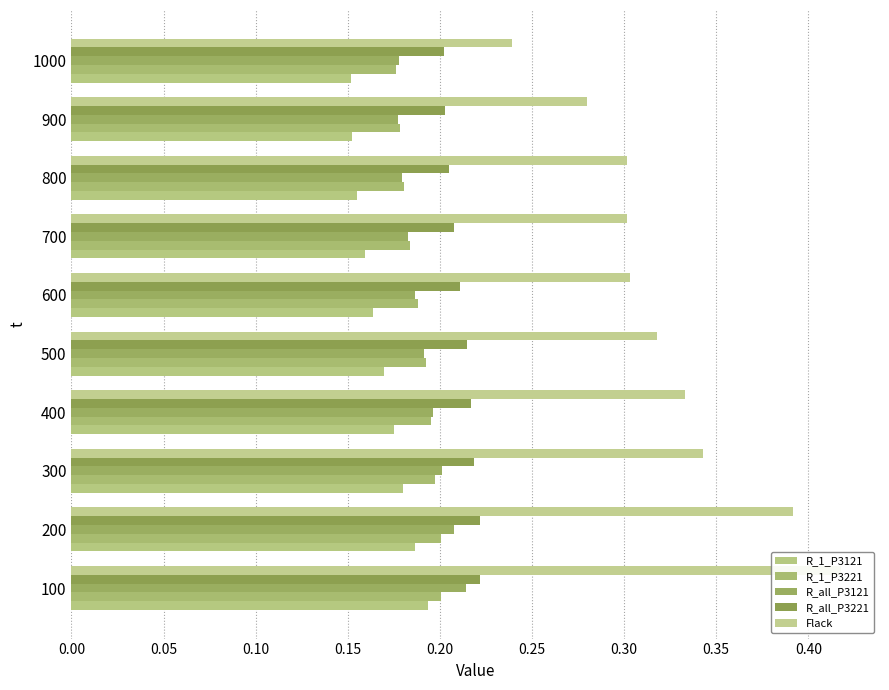

What is the value of the R_all_P3221 bar at the 3rd from the left?

0.2